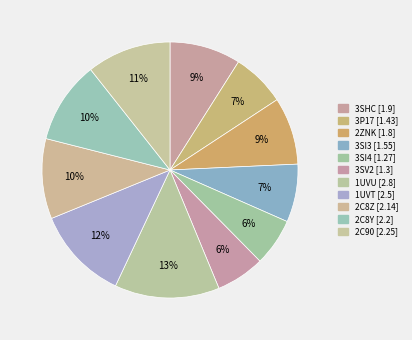

How many slices are in this pie chart?

11